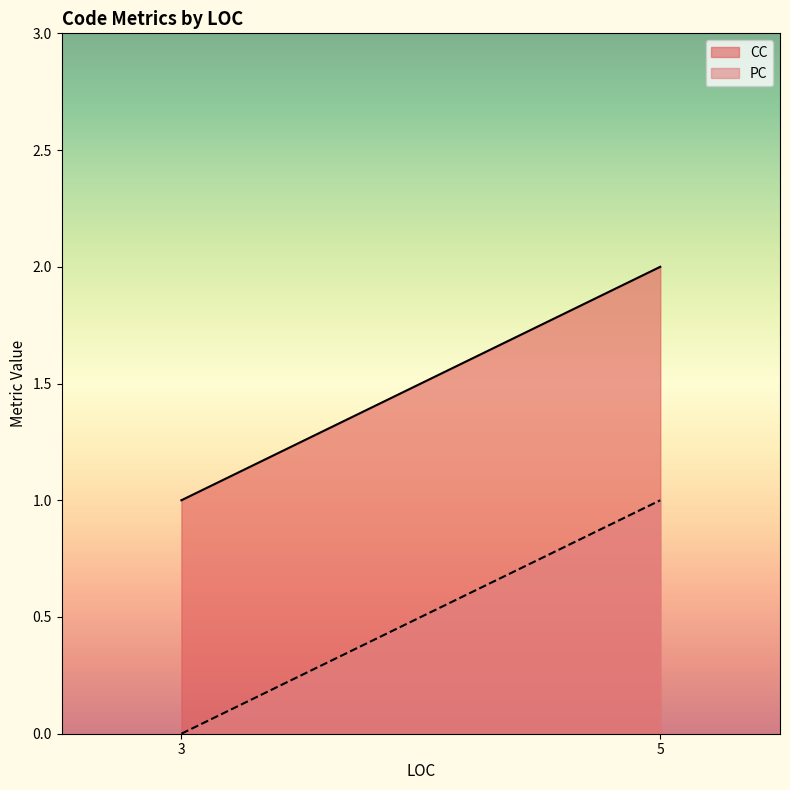

Is the value of CC at 5 greater than the value of PC at 5?

Yes